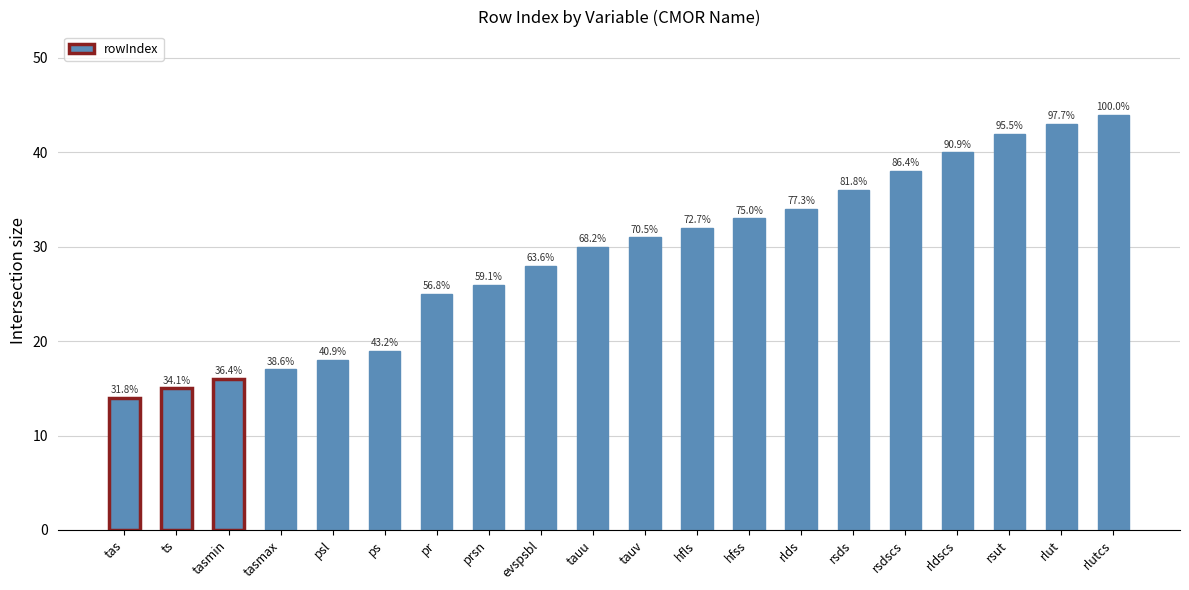

Reading right to left, transcribe all the data shown in this chart.

44	43	42	40	38	36	34	33	32	31	30	28	26	25	19	18	17	16	15	14